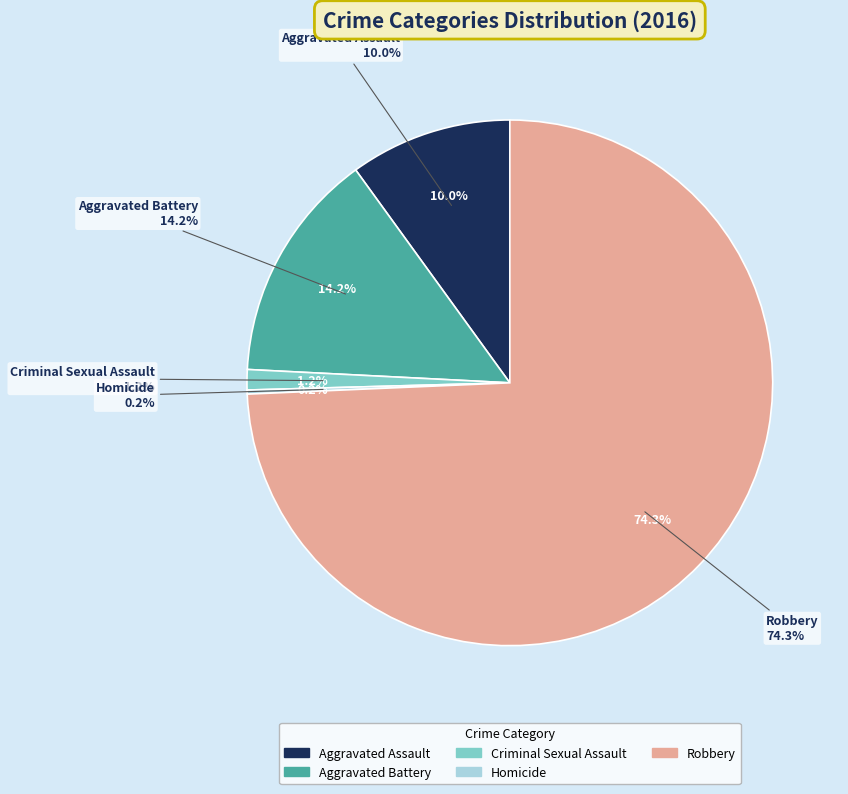

The Homicide slice represents 1% of the pie. True or false?

False